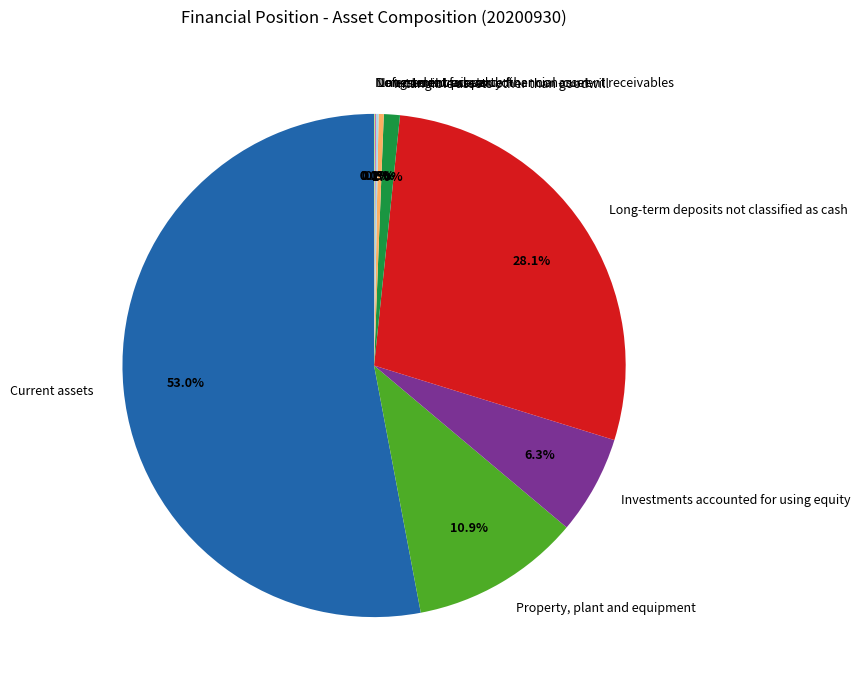

Is it true that Long-term deposits not classified as cash is 19% of the pie?

False